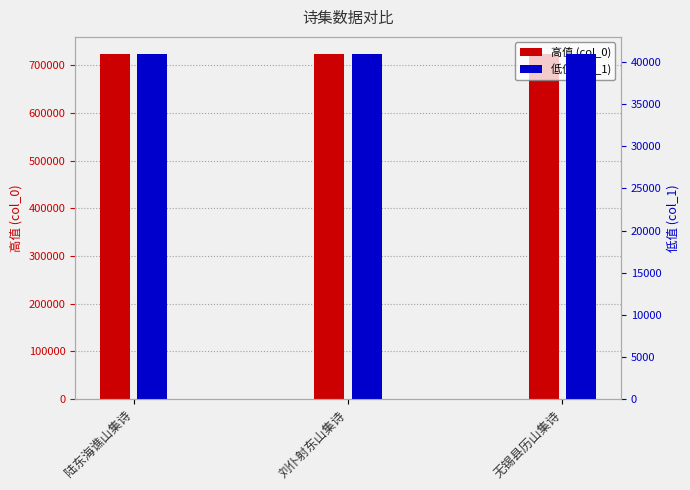

What is the difference between the highest and lowest values at 刘仆射东山集诗?

681923